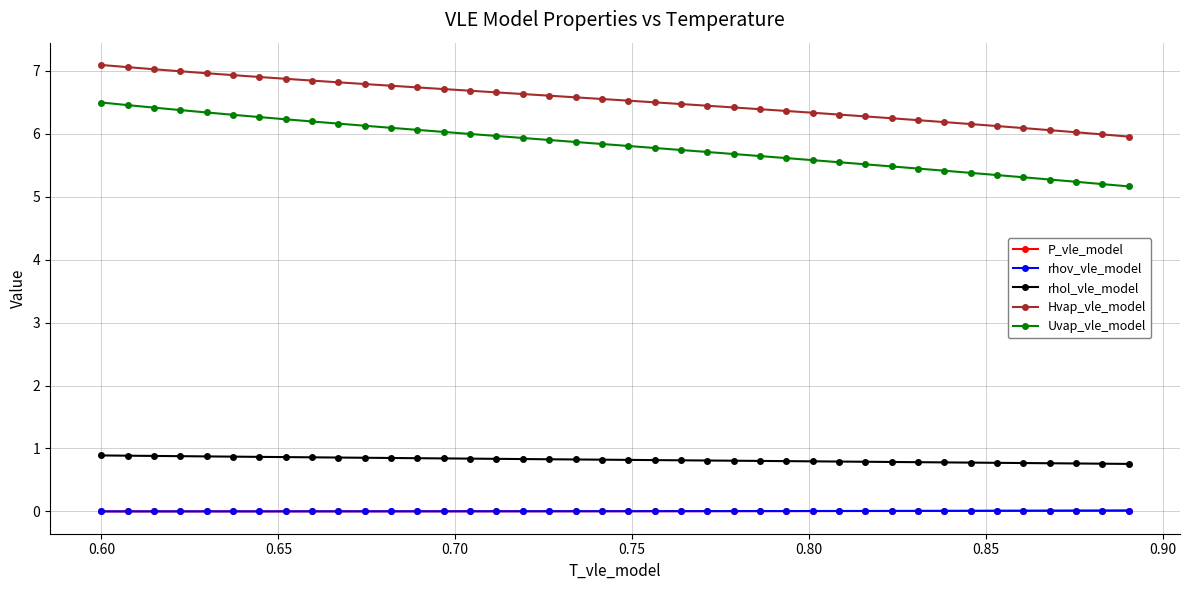

Is this an area chart (filled region under the line)?

No